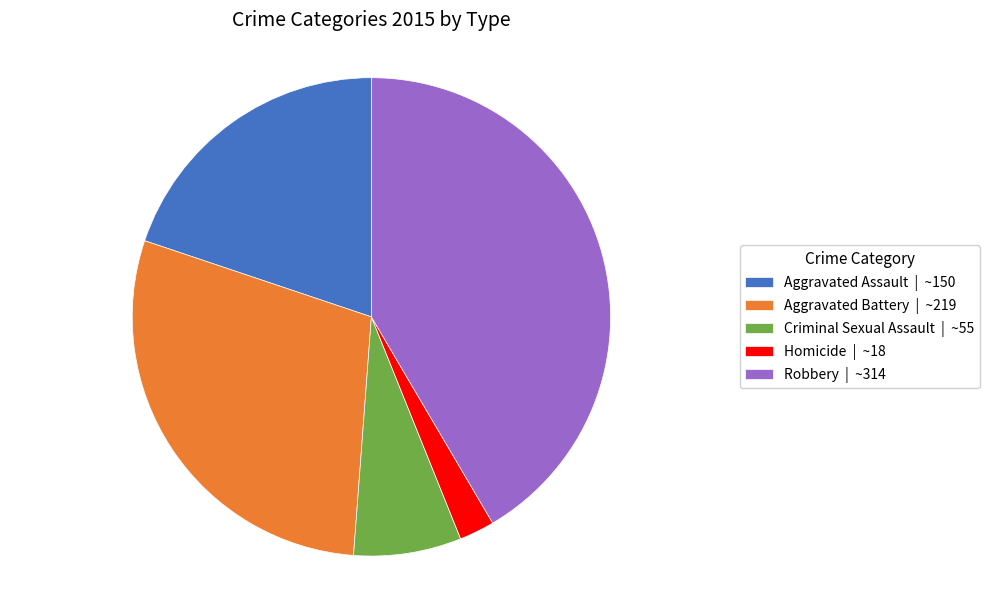

How many segments does this pie chart have?

5